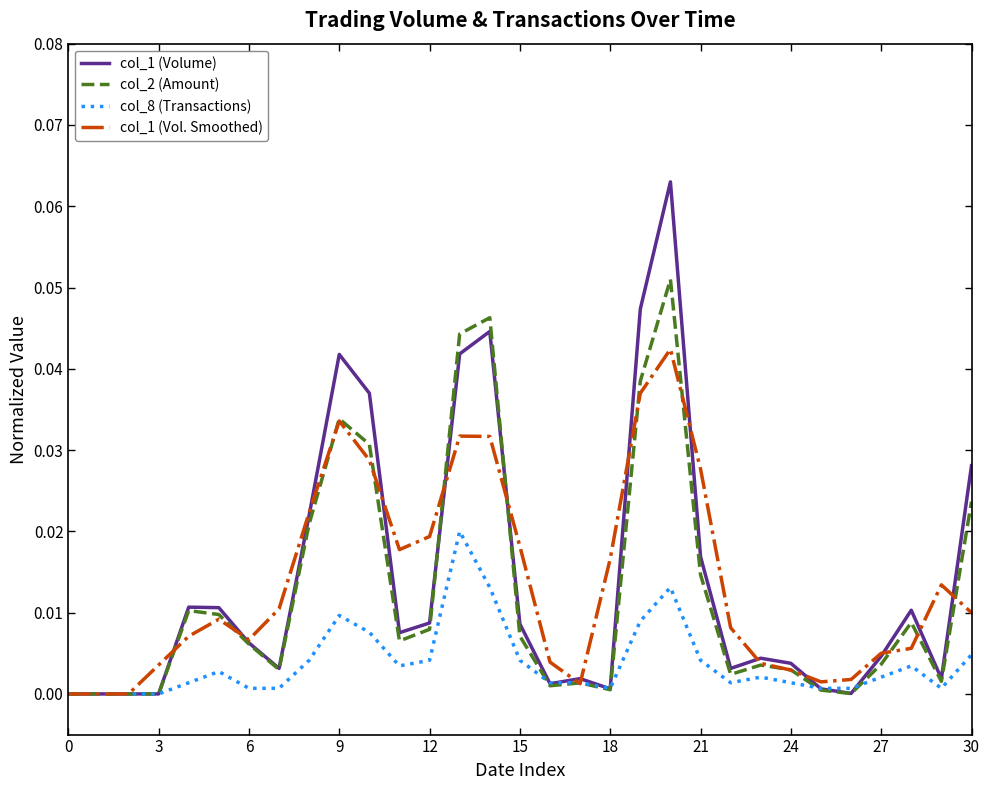

True or false: col_1 (Vol. Smoothed) has more than 1 interior local peaks.

True